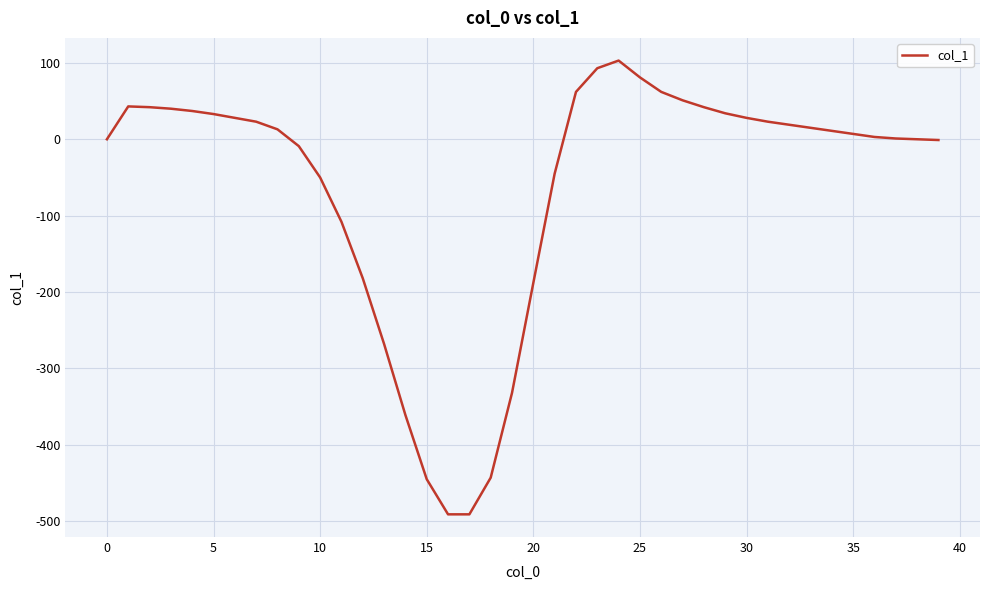

What is the difference between the maximum and minimum values?

594